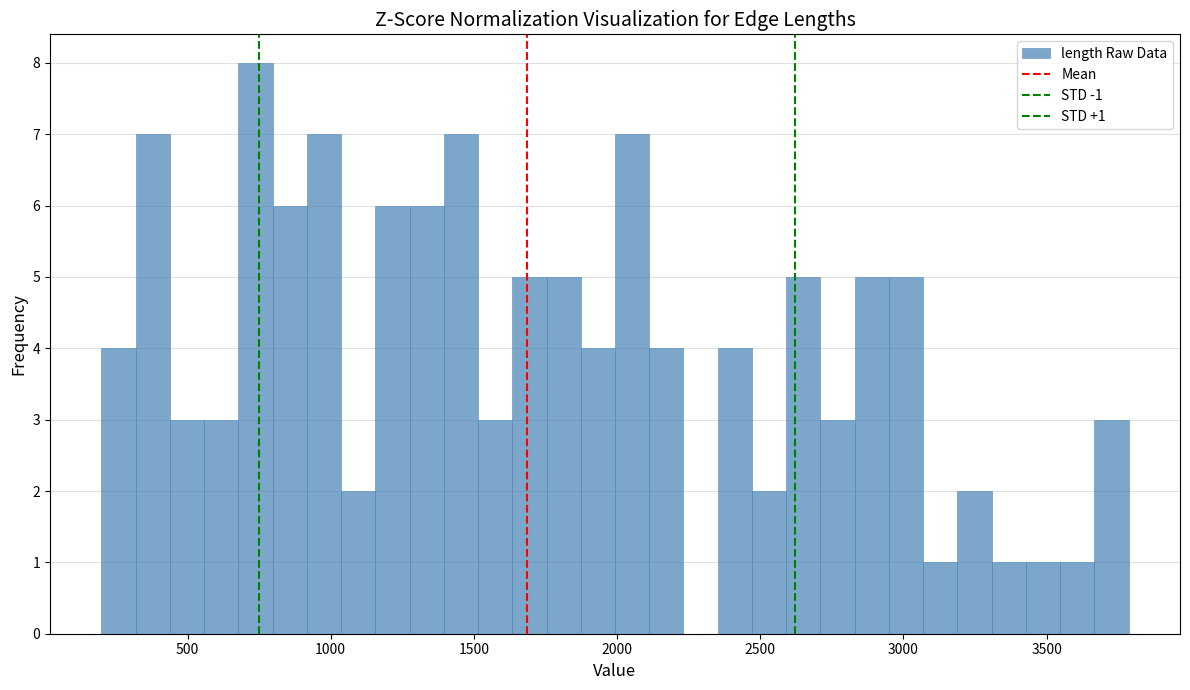

Read against the x-axis, roughly where is the centre of the tallest bar?

750